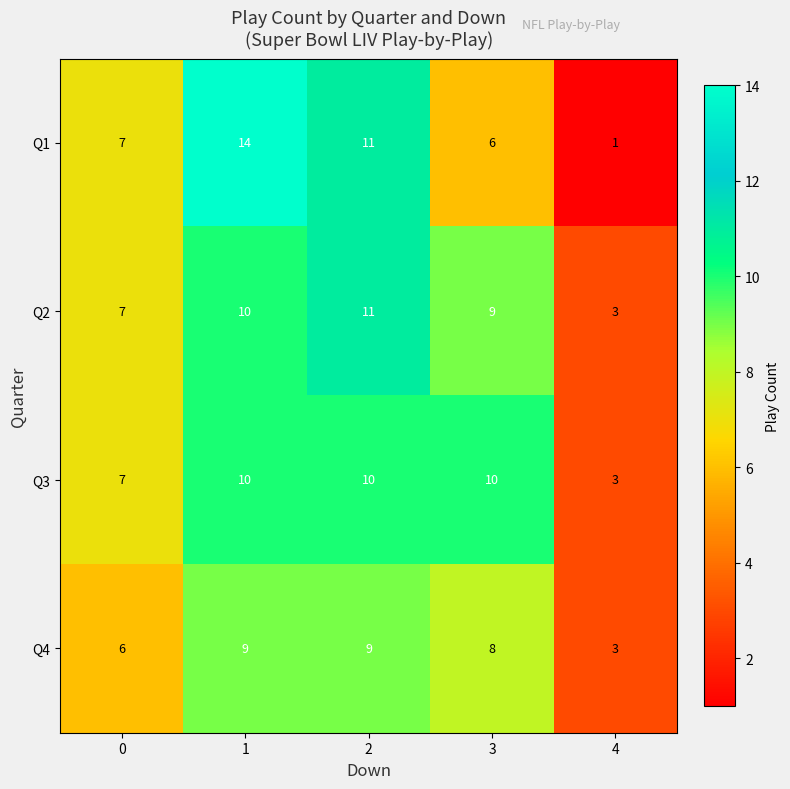

How many distinct data groups are displayed?

4